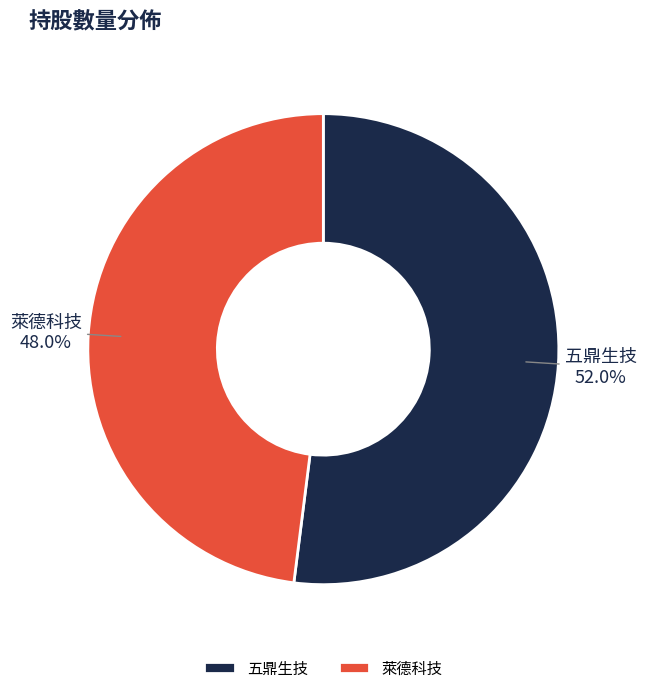

Is it true that 萊德科技 is 48% of the pie?

True